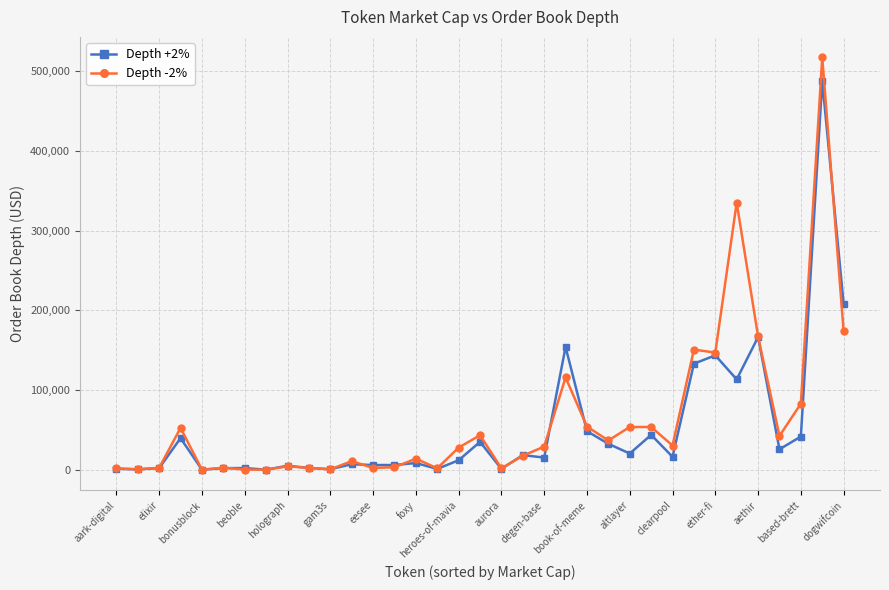

What is the value of the Depth +2% point at the 30th from the left?

113331.6